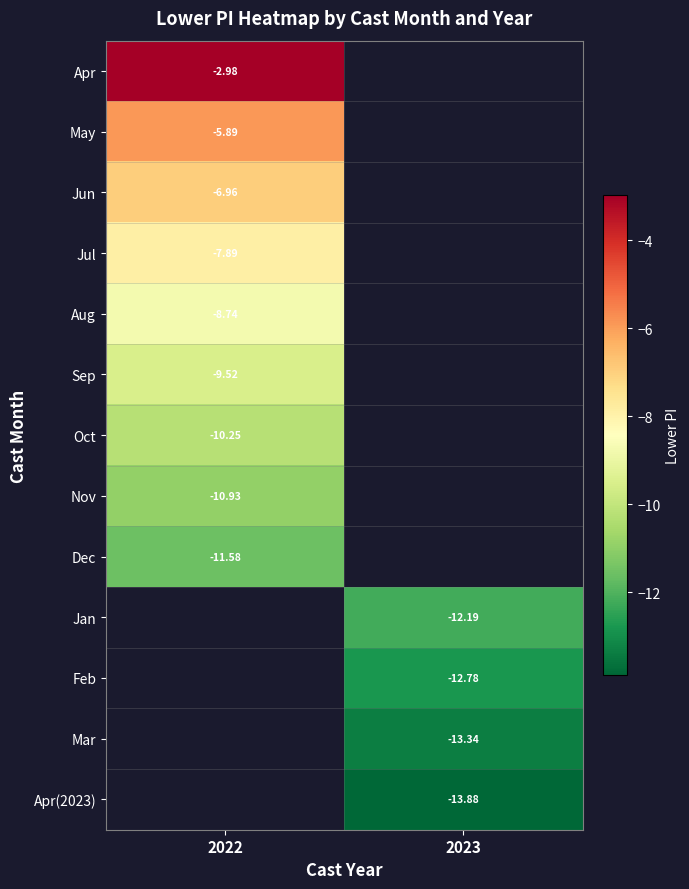

How many data points does each series have?

2